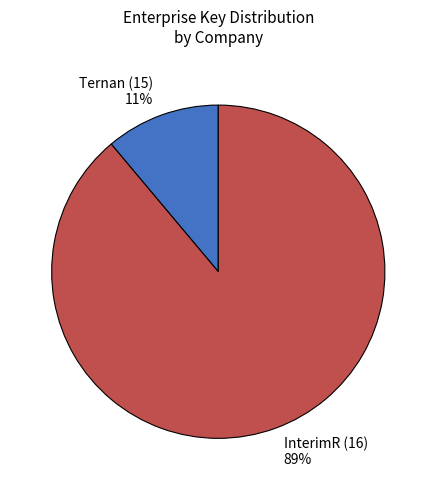

To the nearest percent, what is the combined percentage of InterimR (16) and Ternan (15)?

100%